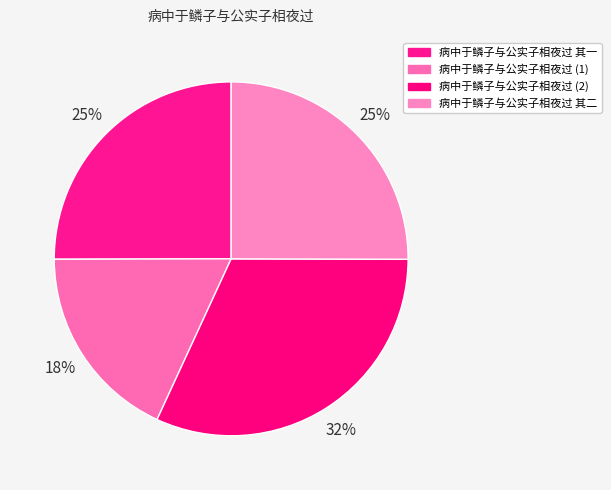

To the nearest percent, what portion does 病中于鳞子与公实子相夜过 其二 represent?

25%